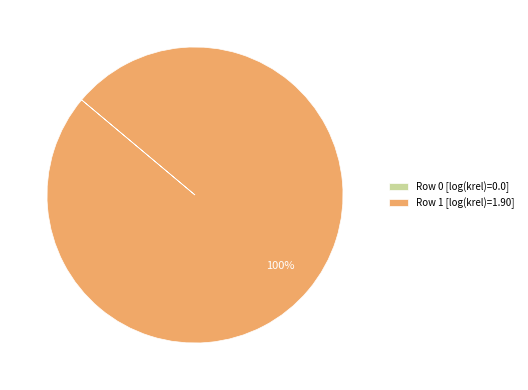

True or false: Row 1 [log(krel)=1.90] accounts for 100% of the total.

True